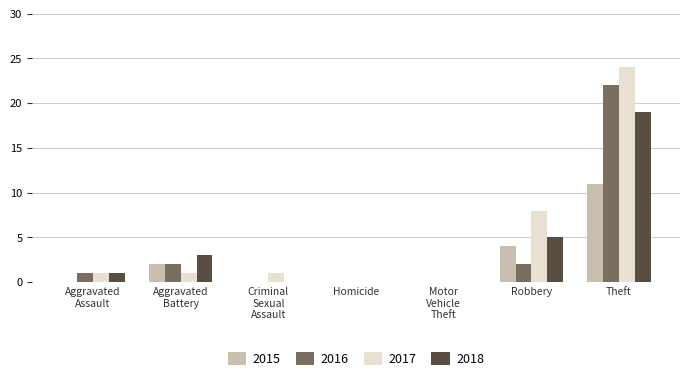

Which series has the widest spread of values?

2017